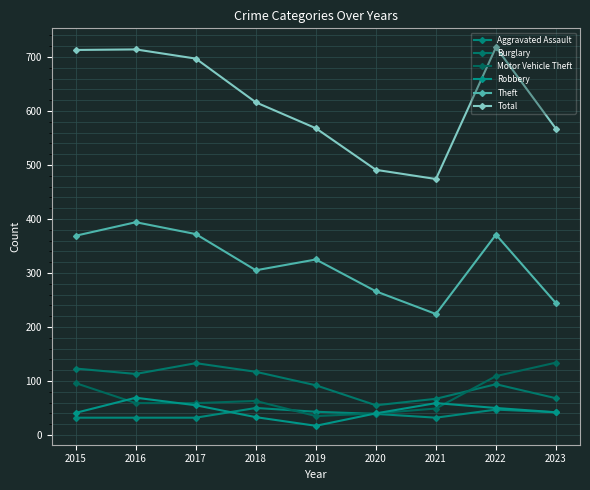

Where does the Total series first go above 616?

2015